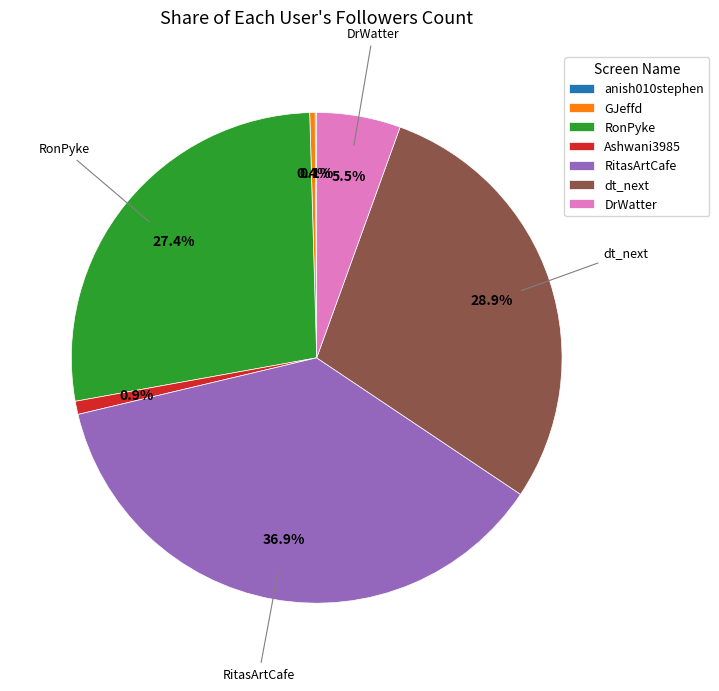

Which slice is the largest?

RitasArtCafe